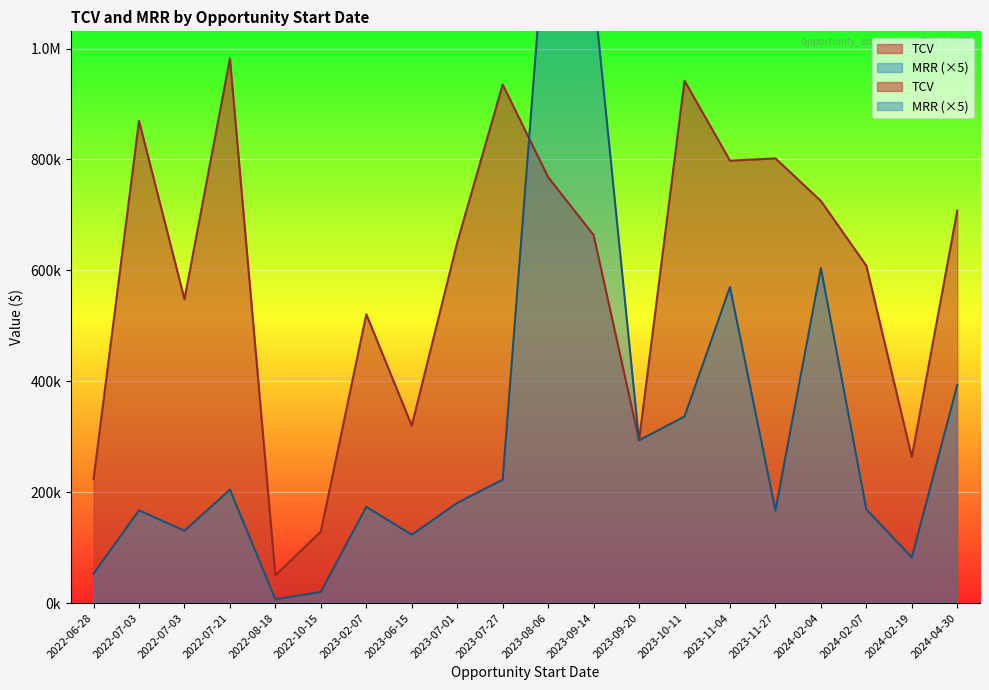

How many values in the TCV series exceed 663626?

9